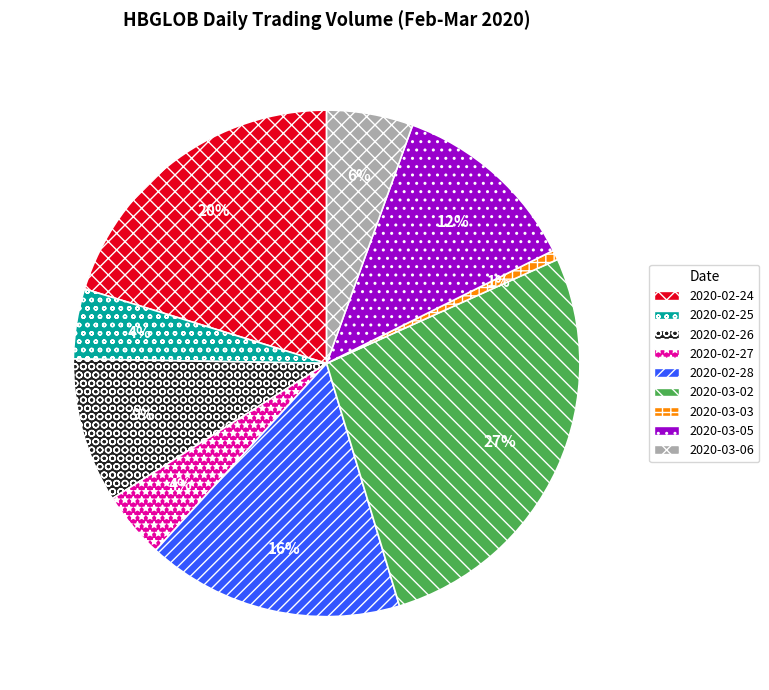

Do 2020-03-06 and 2020-02-25 together represent more than half of the pie?

No